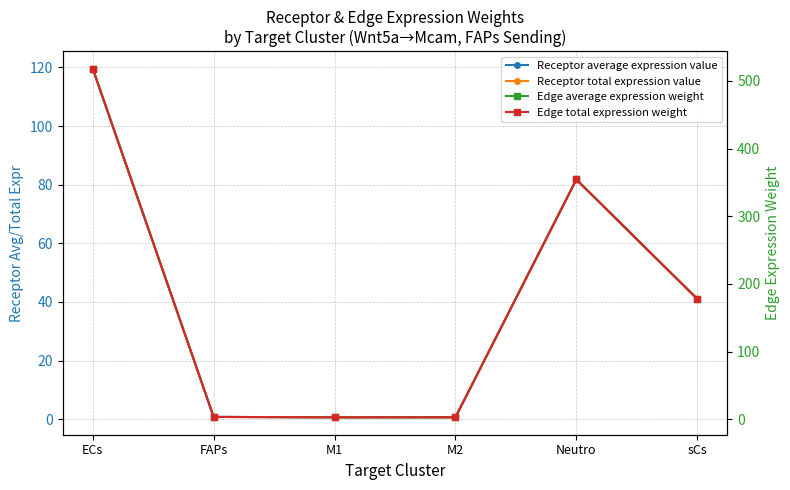

Reading right to left, extract all data points from this chart.

Receptor average expression value: sCs=41.0	Neutro=81.8	M2=0.7	M1=0.7	FAPs=0.8	ECs=119.6
Receptor total expression value: sCs=41.0	Neutro=81.8	M2=0.7	M1=0.7	FAPs=0.8	ECs=119.6
Edge average expression weight: sCs=177.8	Neutro=354.4	M2=2.9	M1=2.8	FAPs=3.4	ECs=518.3
Edge total expression weight: sCs=177.8	Neutro=354.4	M2=2.9	M1=2.8	FAPs=3.4	ECs=518.3